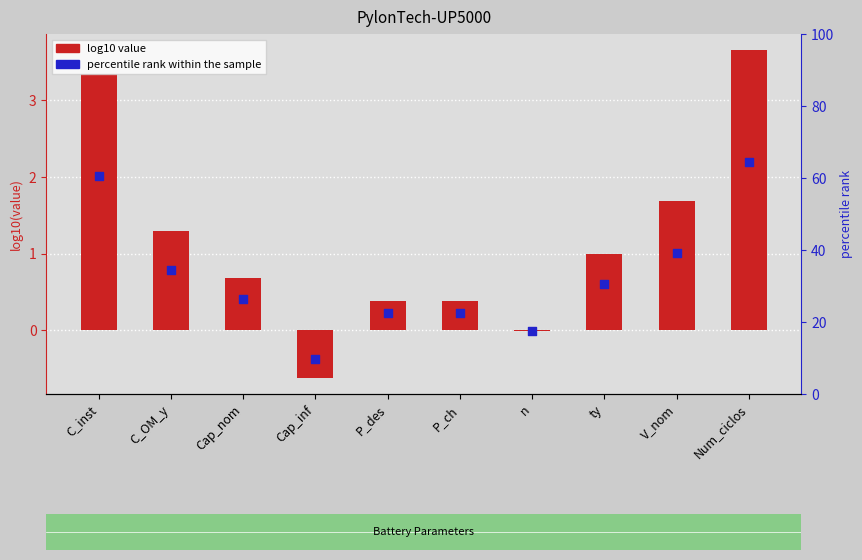

Which has a higher value, Num_ciclos or n?

Num_ciclos